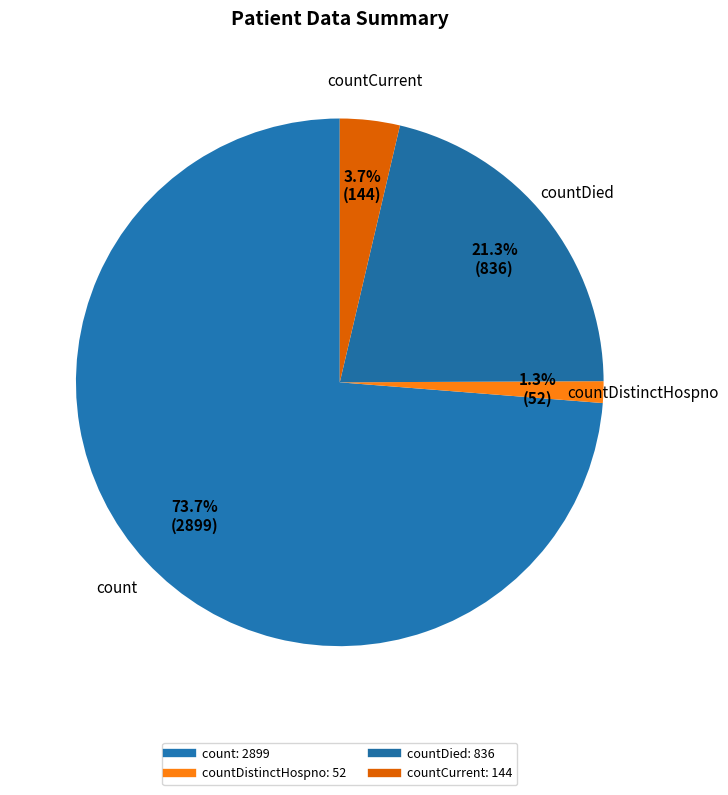

How many slices are in this pie chart?

4